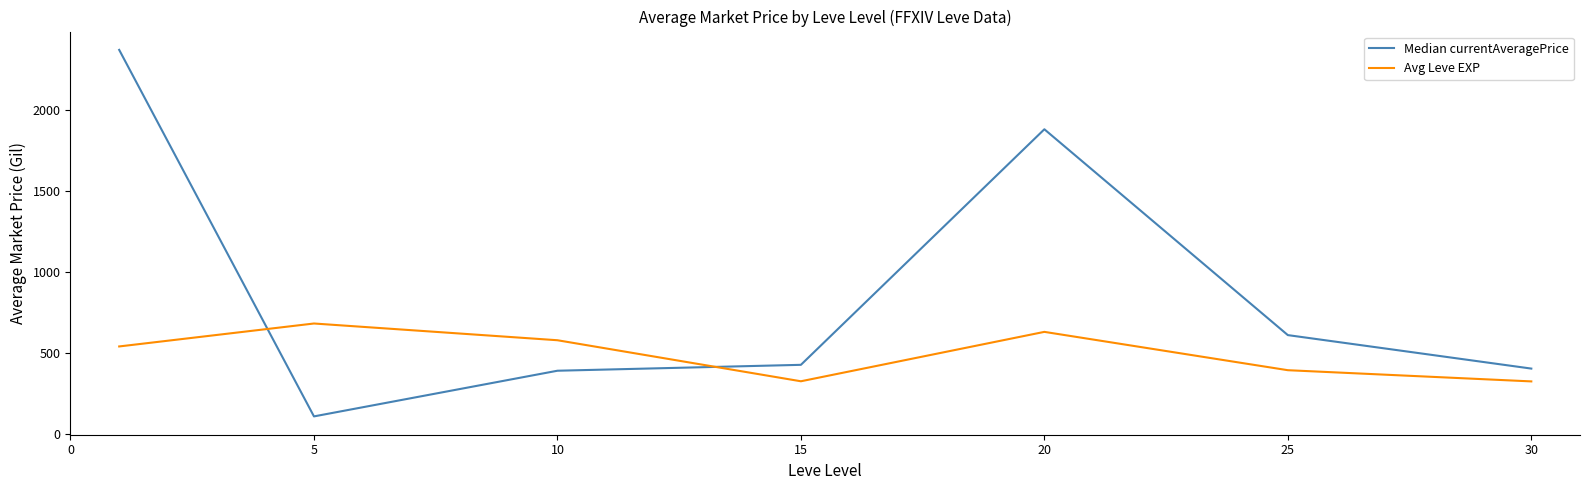

What is the maximum value shown in the chart?

2369.3